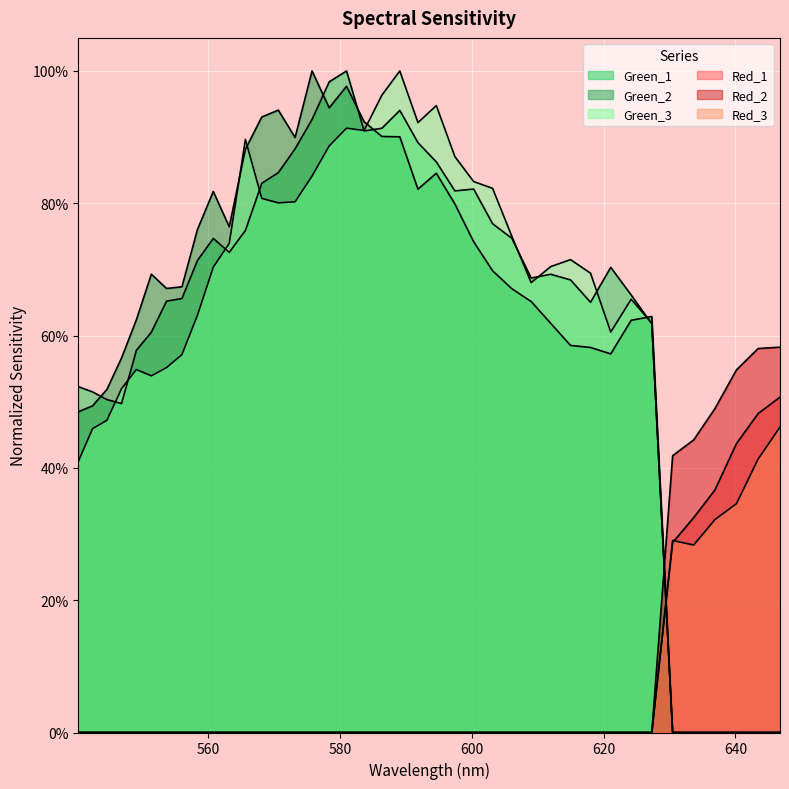

Rank the series by their maximum value, from lowest to highest.

Red_3, Red_1, Red_2, Green_1, Green_2, Green_3